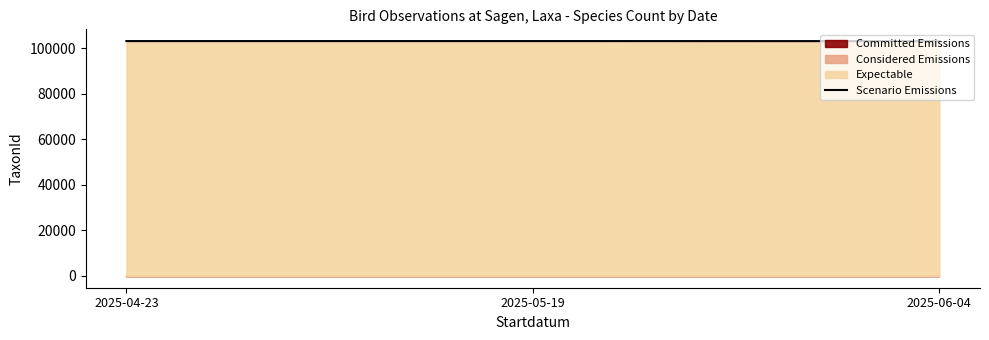

What is the label of the 2nd point from the right?

2025-05-19